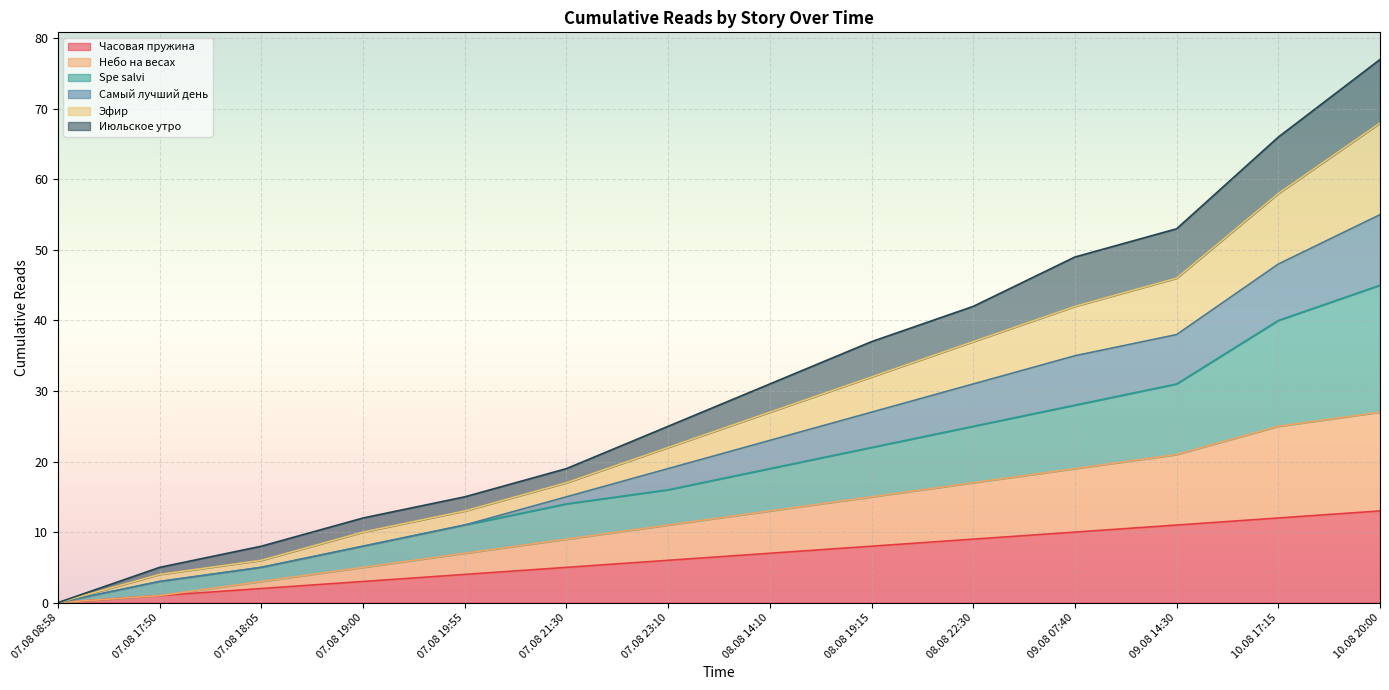

Which has a higher value, 10.08 20:00 or 08.08 22:30?

10.08 20:00